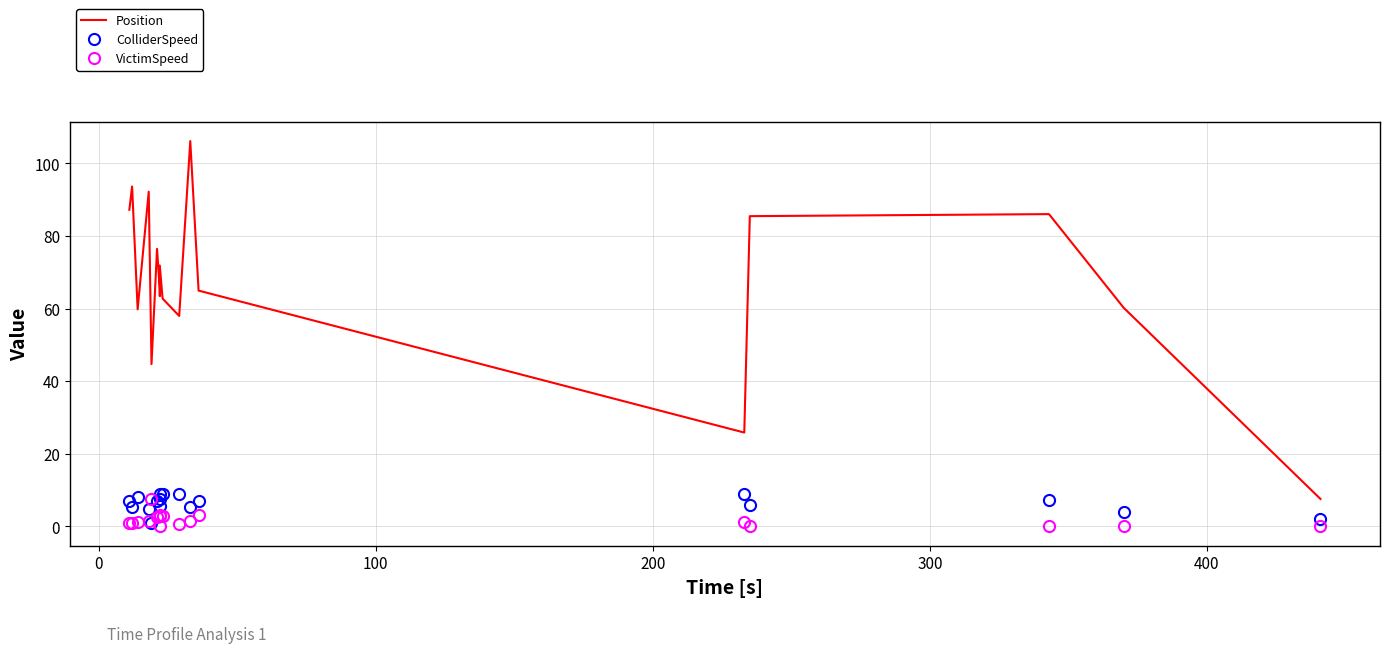

How many categories are shown in the chart?

18